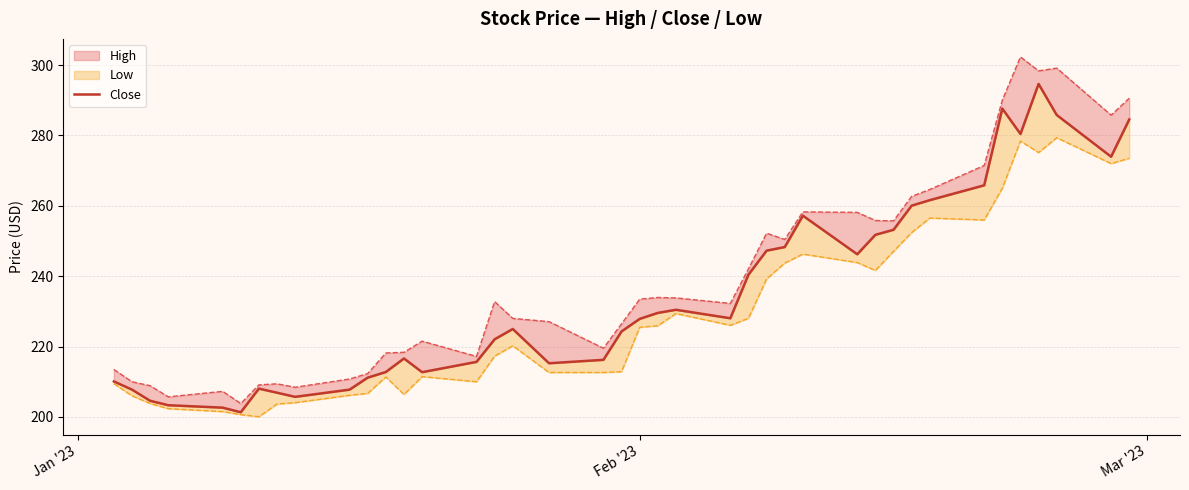

What is the average value?

234.6